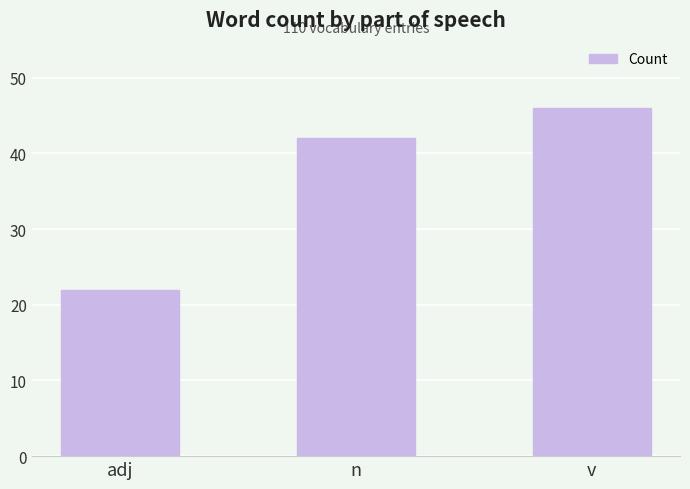

Does the chart contain stacked bars?

No